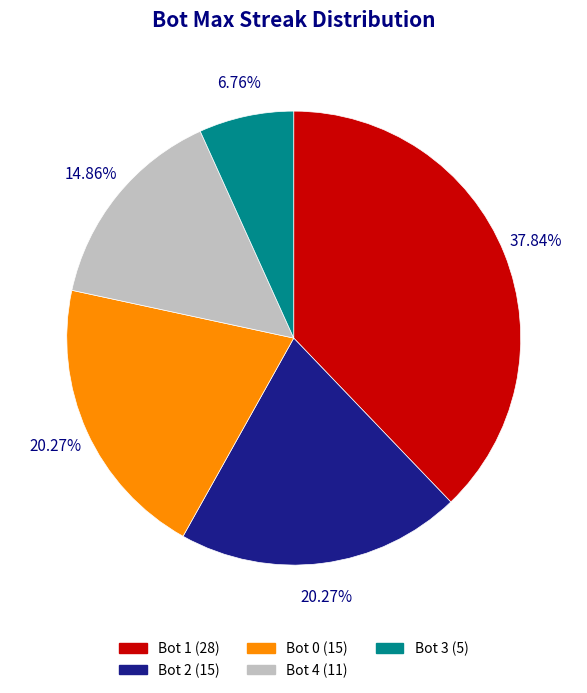

Is there any slice that represents more than half of the pie?

No